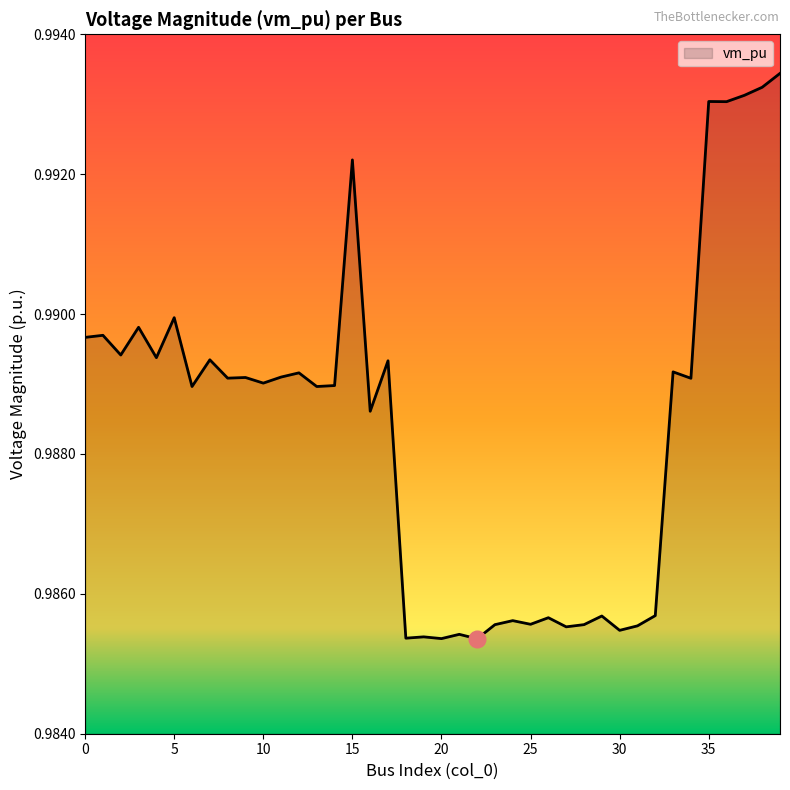

Rank the categories by value from highest to lowest.

39, 38, 37, 35, 36, 15, 5, 3, 1, 0, 2, 4, 7, 17, 33, 12, 11, 9, 8, 34, 10, 14, 13, 6, 16, 32, 29, 26, 24, 25, 28, 23, 31, 27, 30, 21, 19, 18, 20, 22